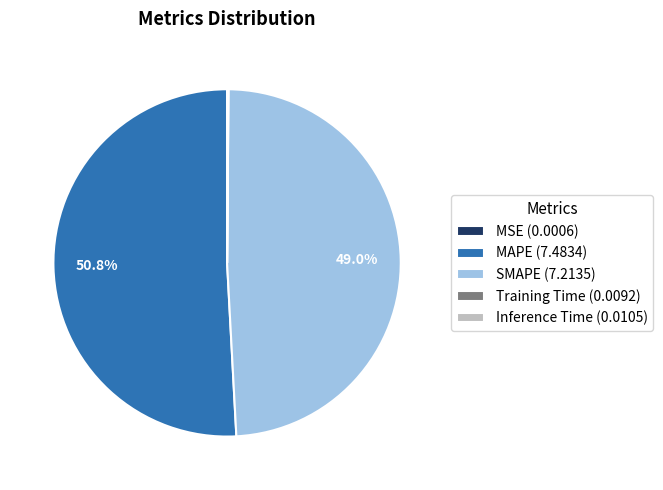

Does any single category account for the majority?

Yes